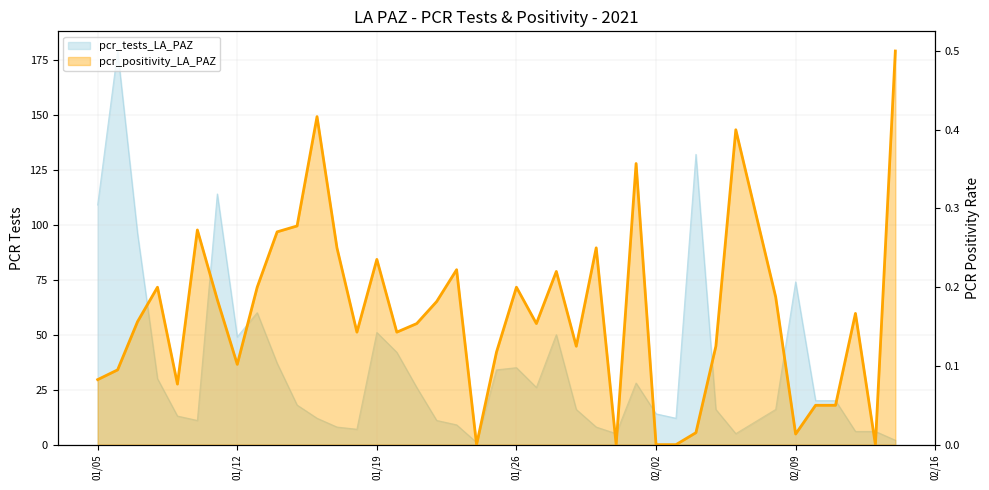

Is it true that the value at 29 is 0.0?

True